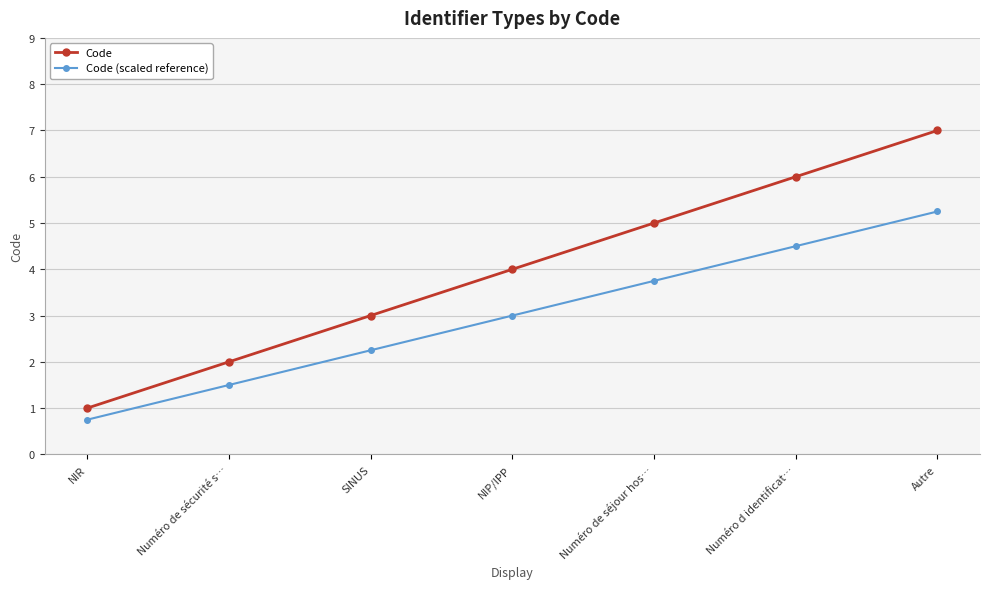

What is the sum of all Code values?

28.0